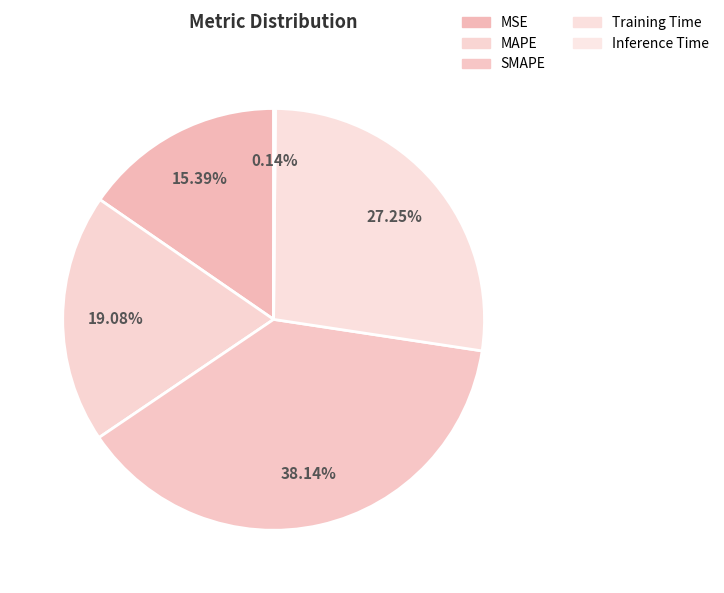

What is the total percentage of MAPE and Training Time?

46.3%